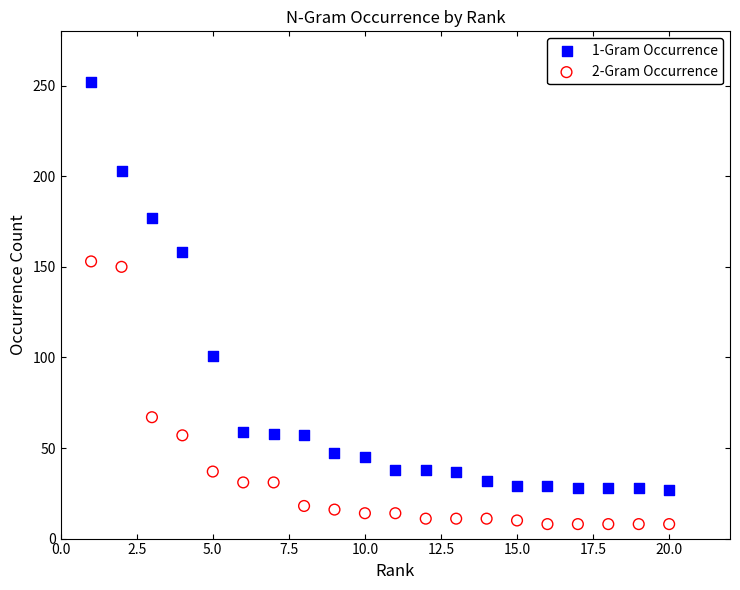

Which series has the largest Y range (max minus min)?

1-Gram Occurrence